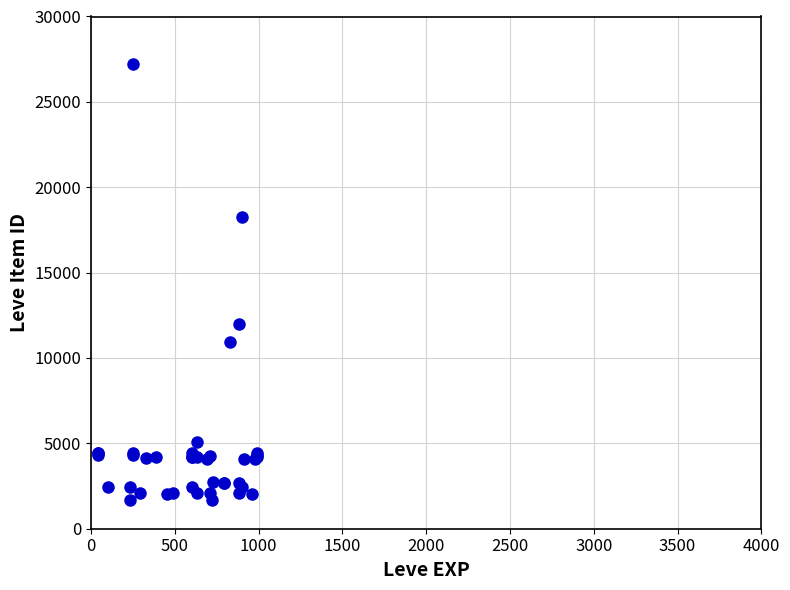

What Y value in the scatter plot is closest to 14448?

12018